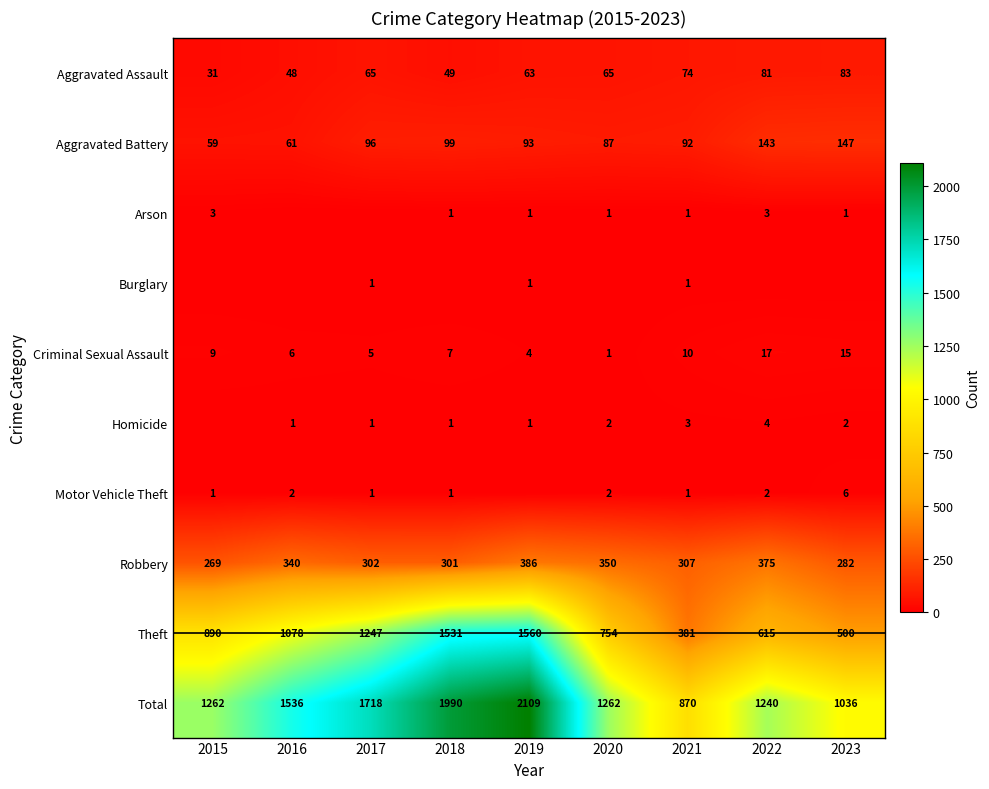

What is the difference between the second highest and second lowest values in the Robbery series?

93